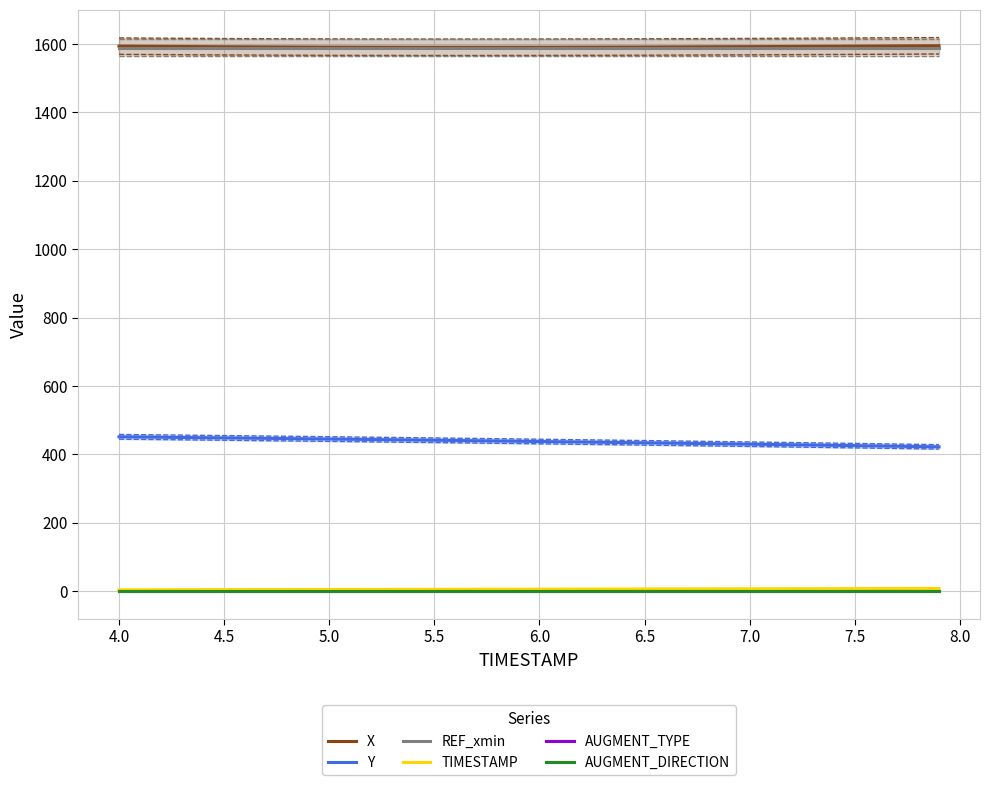

Which series has the widest spread of values?

Y